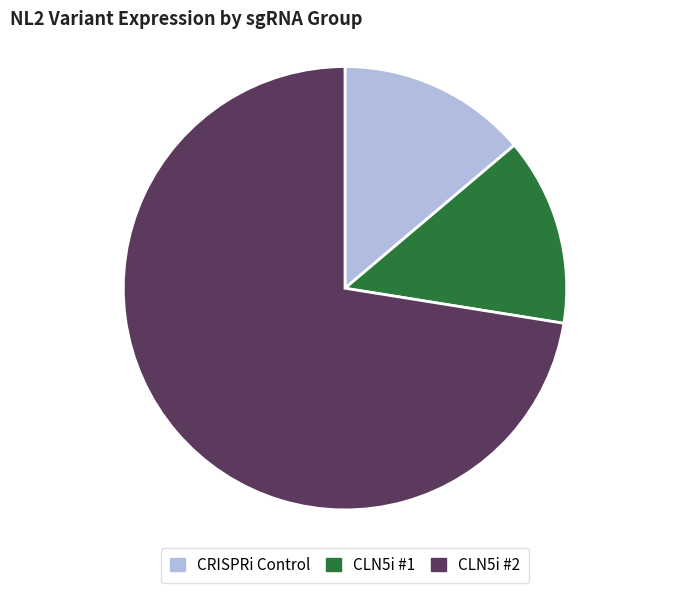

Which category has the biggest portion of the pie?

CLN5i #2